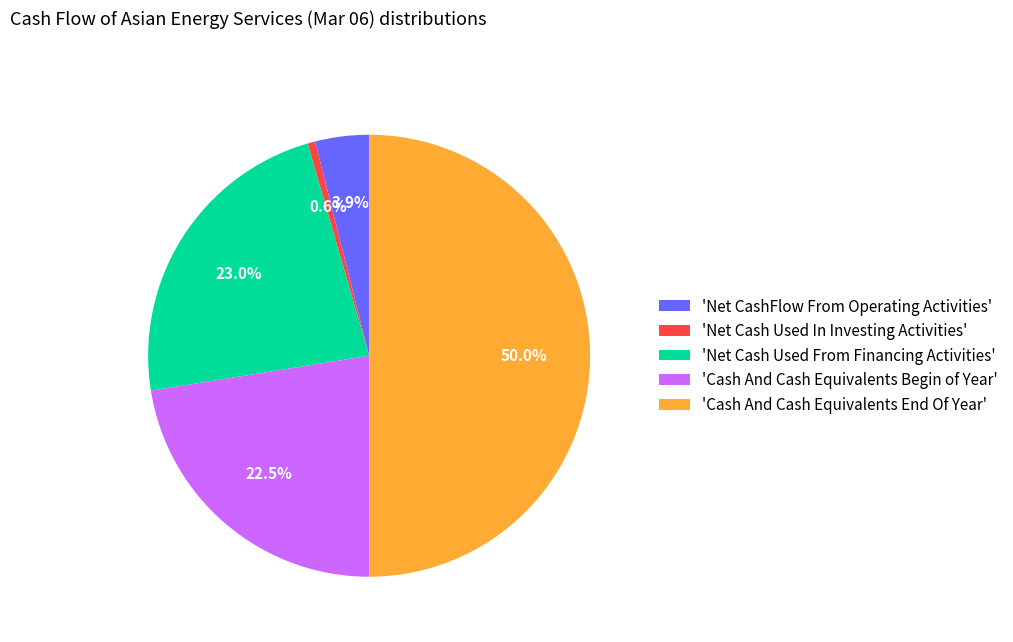

Is 'Net Cash Used From Financing Activities' the majority of the pie?

No